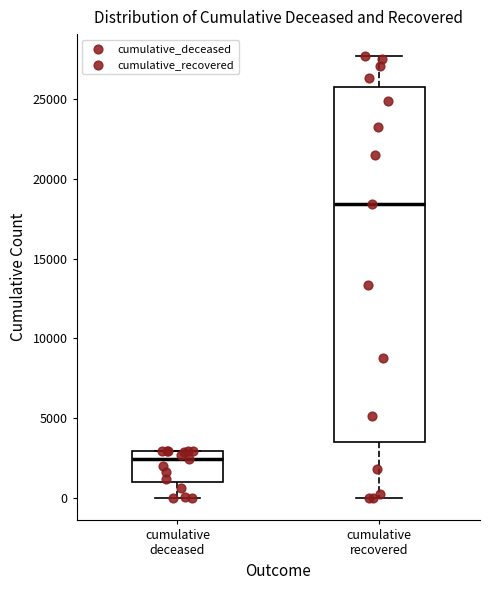

Which box is the tallest, from its lower edge to its upper edge?

cumulative recovered